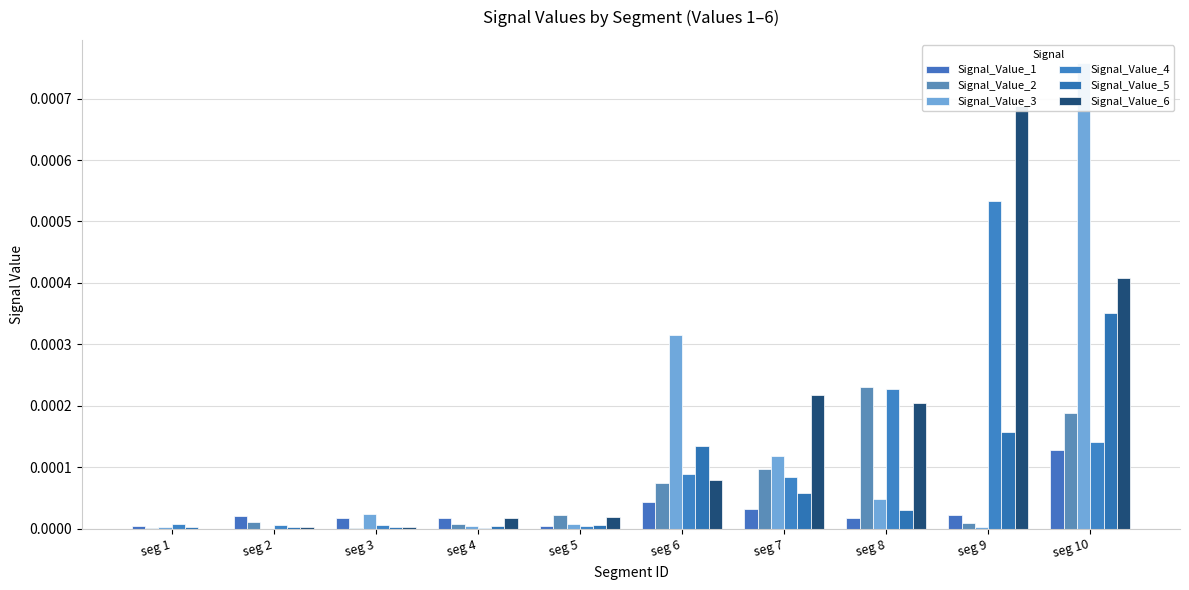

What are all the series names shown in the legend?

Signal_Value_1, Signal_Value_2, Signal_Value_3, Signal_Value_4, Signal_Value_5, Signal_Value_6